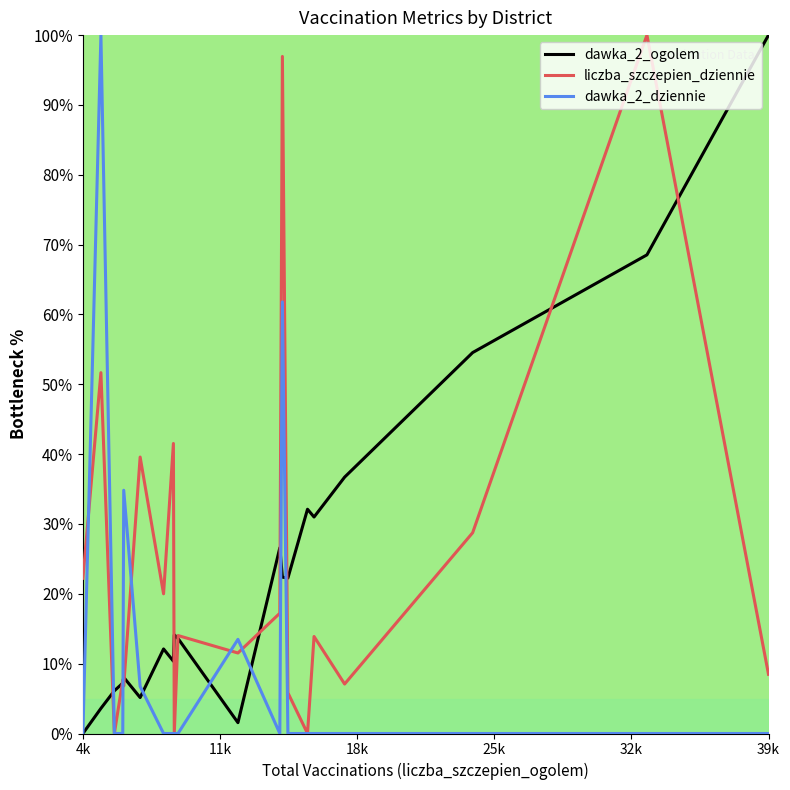

How many interior local valleys does the liczba_szczepien_dziennie series have?

7